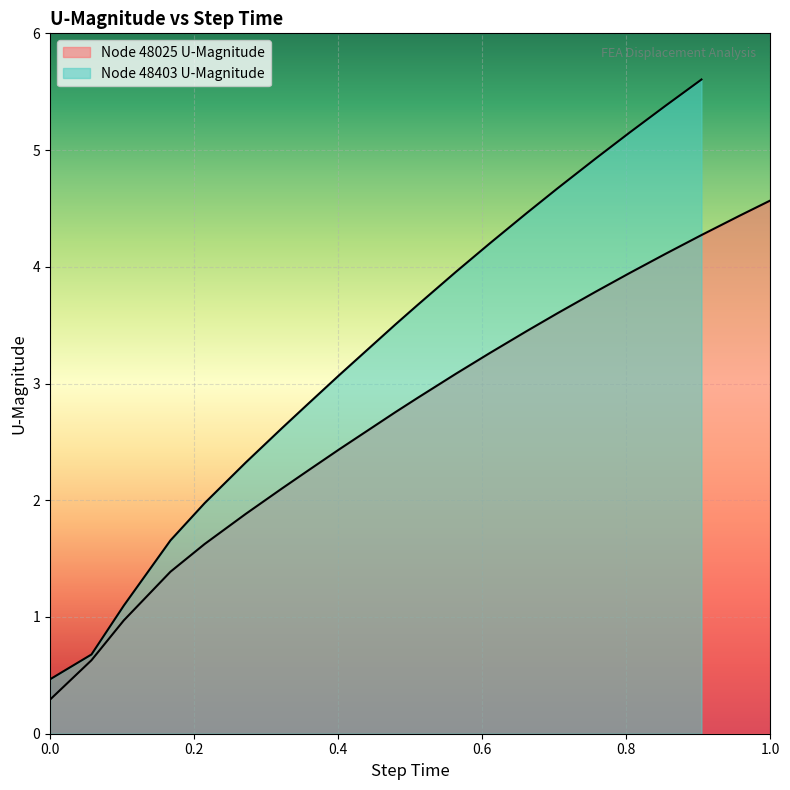

Reading left to right, list all the values displayed in this chart.

0.3	0.6	1.0	1.4	1.6	1.9	2.1	2.3	2.4	2.8	2.9	3.1	3.3	3.4	3.6	3.8	3.9	4.1	4.3	4.4	4.6